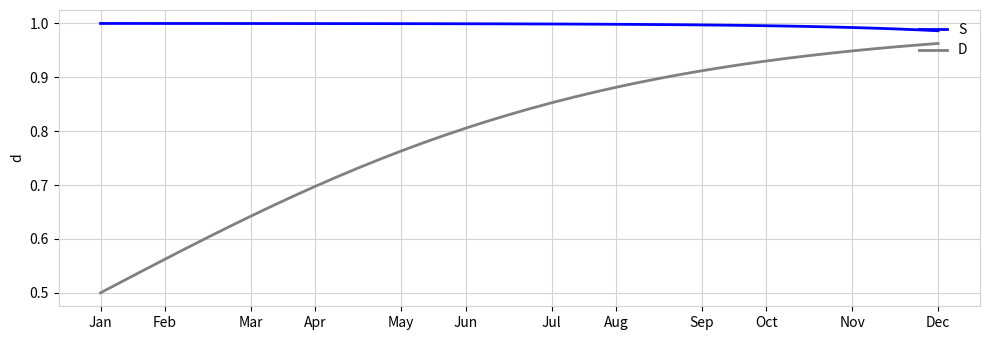

True or false: D and S cross at least once.

False